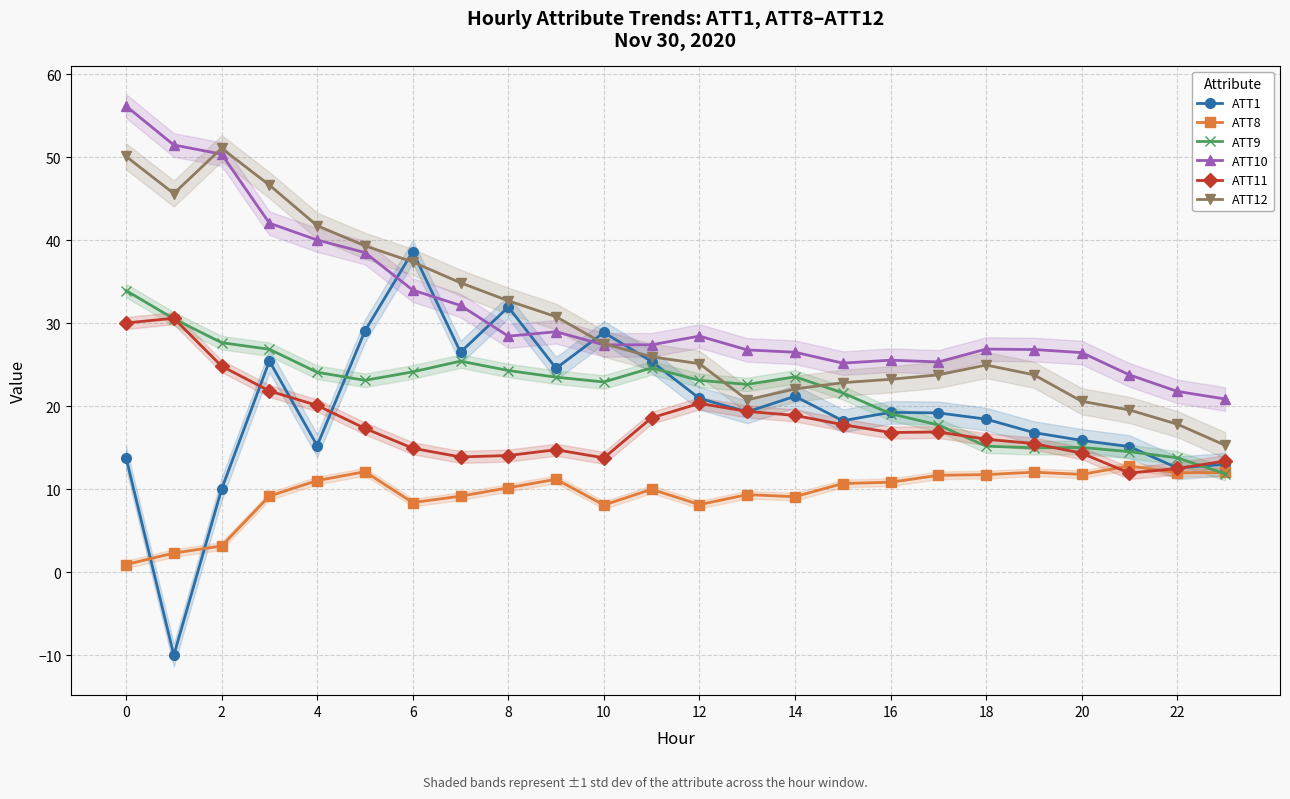

Which series has the largest range (max minus min)?

ATT1